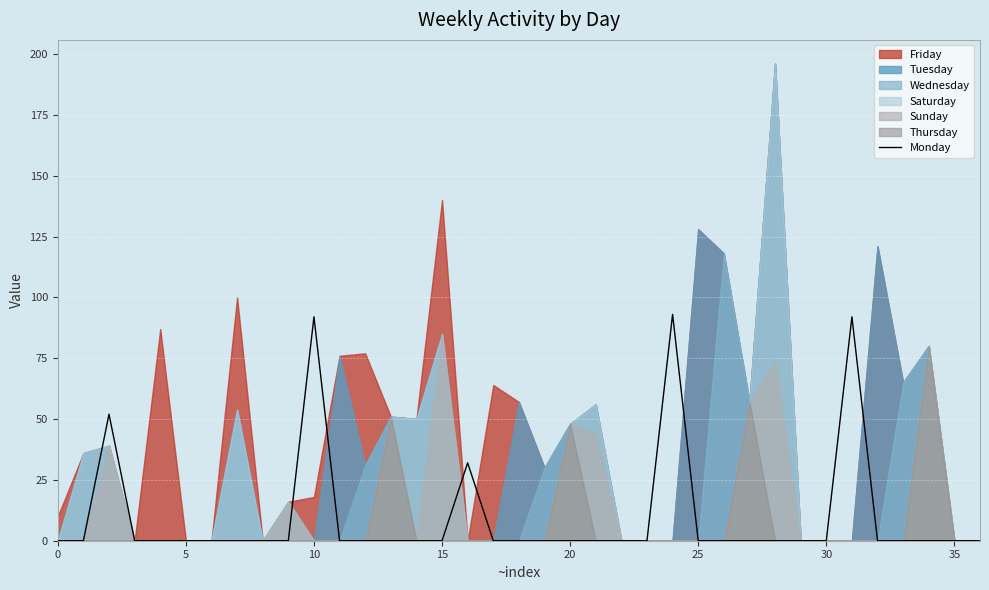

True or false: Monday has a value of -62 at 25.

False